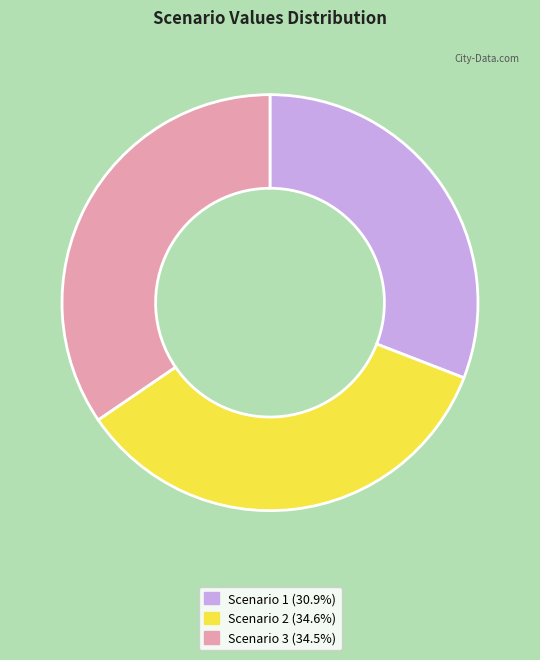

Which has a higher value, Scenario 1 or Scenario 3?

Scenario 3